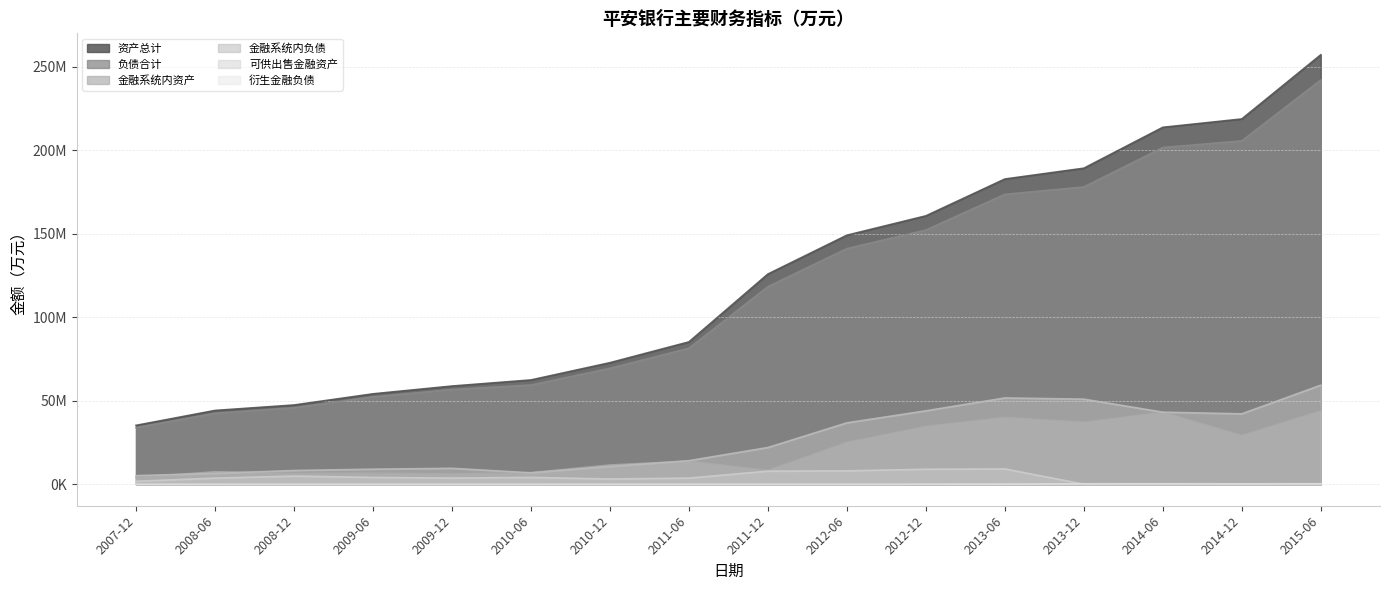

The 衍生金融负债 series shows 325200.0 at 2015-06. True or false?

True